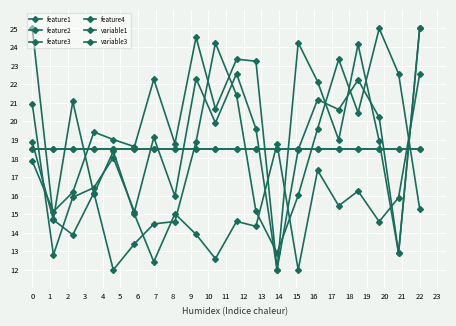

Where is feature3 nearest to the value 18?

4